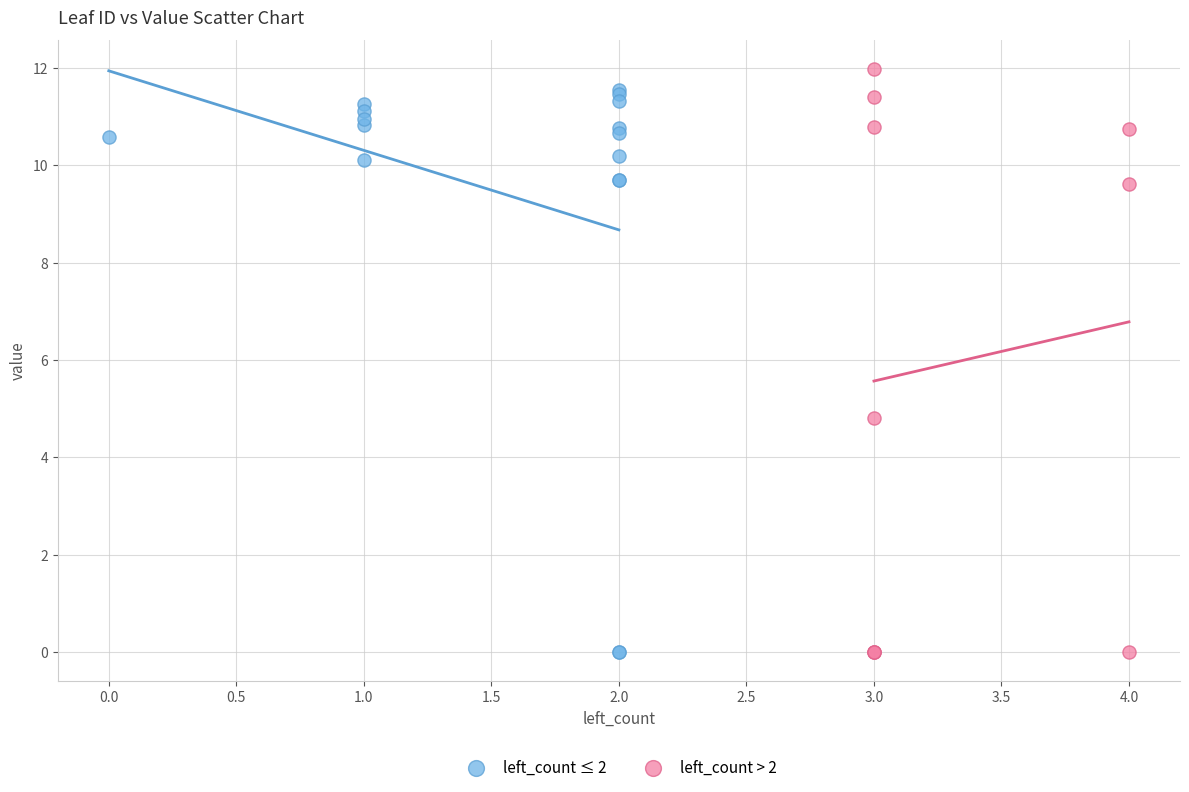

Which series contains the highest Y value?

left_count > 2